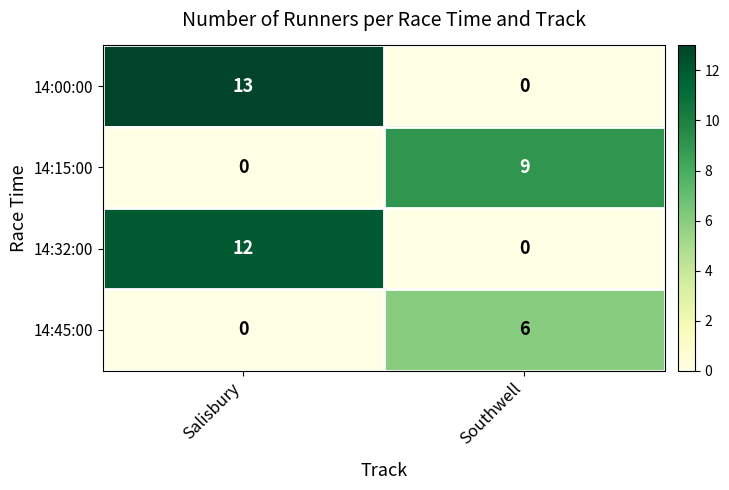

Between Salisbury and Southwell, which series saw the biggest shift?

14:00:00